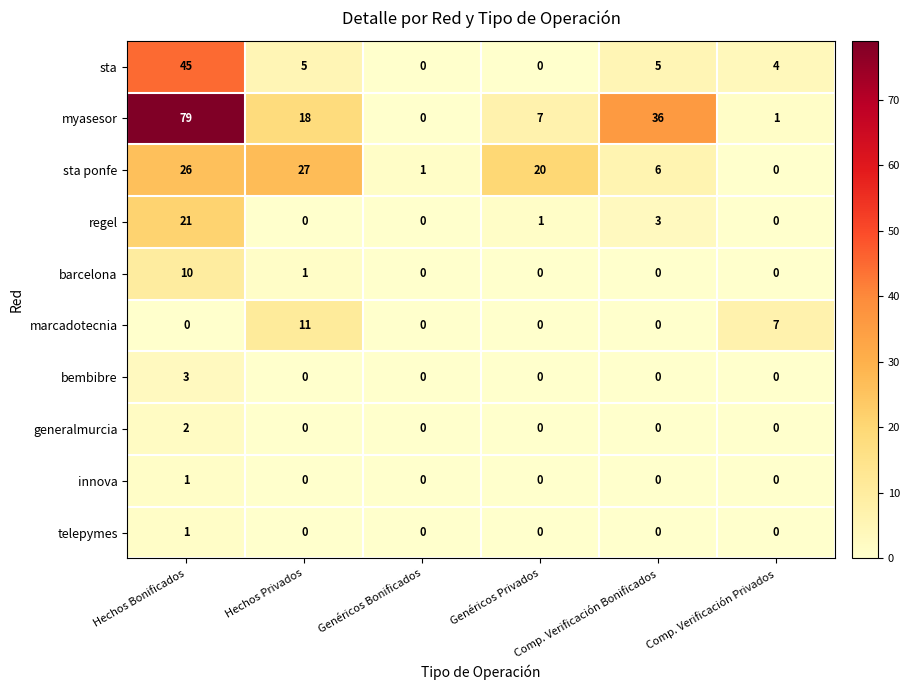

Count the generalmurcia values in the range 0 to 1.

5